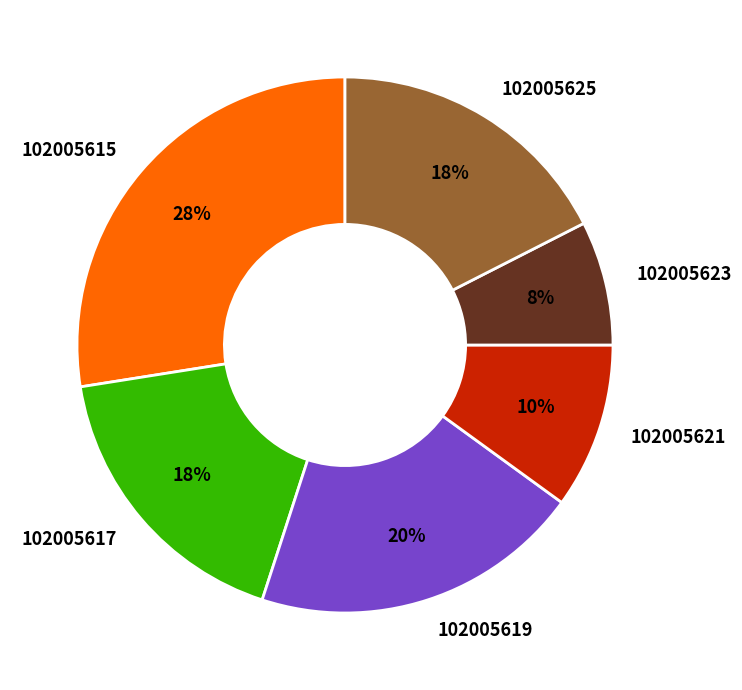

Approximately how many times larger is the value at 102005615 compared to 102005617?

1.6